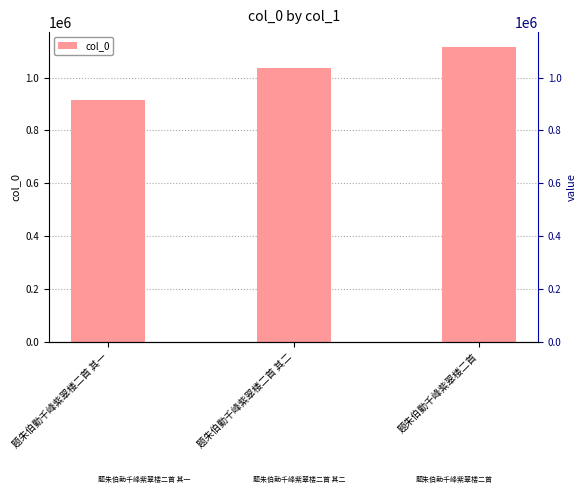

What is the difference between the values at 题朱伯勤千峰紫翠楼二首 其一 and 题朱伯勤千峰紫翠楼二首 其二?

120934